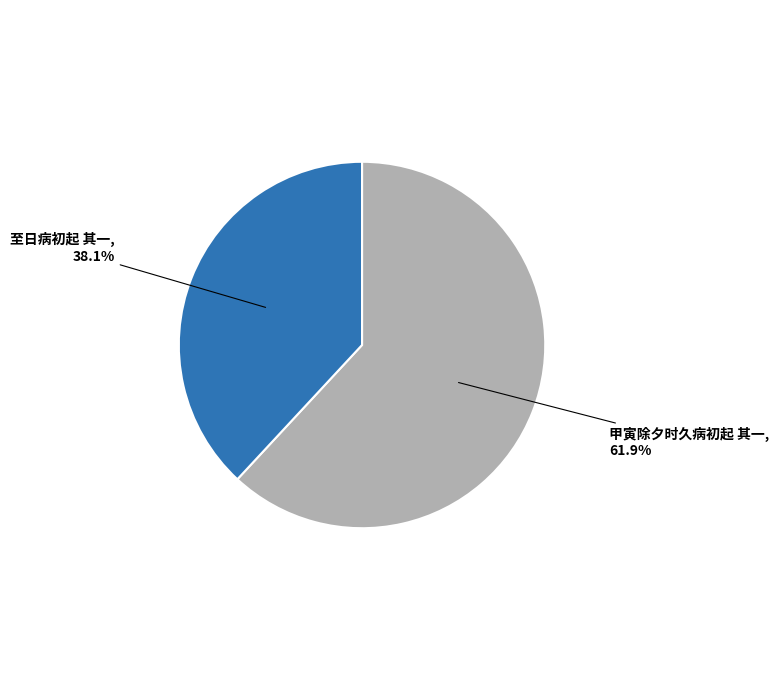

Is there any slice that represents more than half of the pie?

Yes